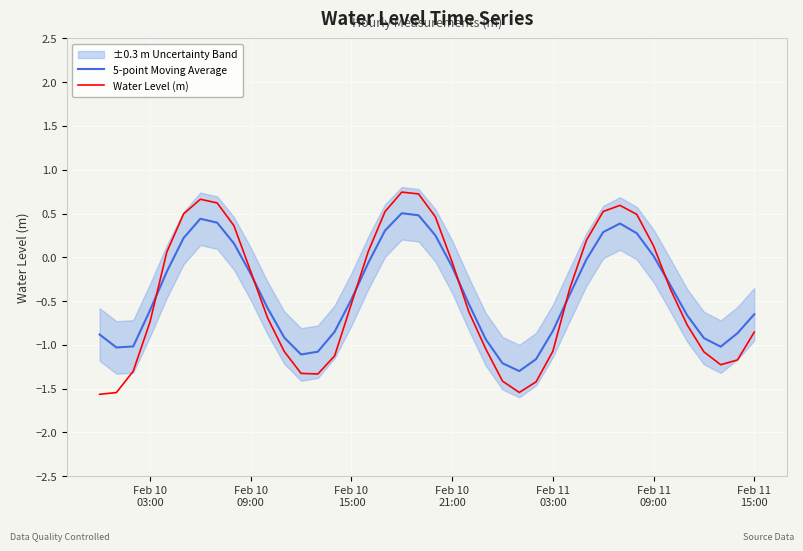

Rank the series by their average value, from lowest to highest.

Water Level (m), 5-point Moving Average